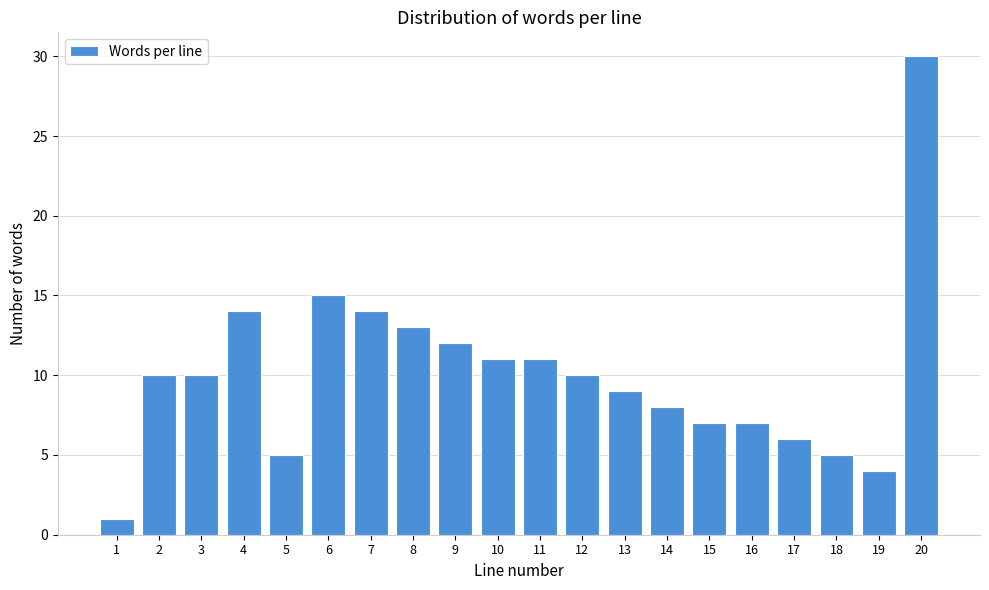

Reading left to right, what are all the values shown in this chart?

1	10	10	14	5	15	14	13	12	11	11	10	9	8	7	7	6	5	4	30